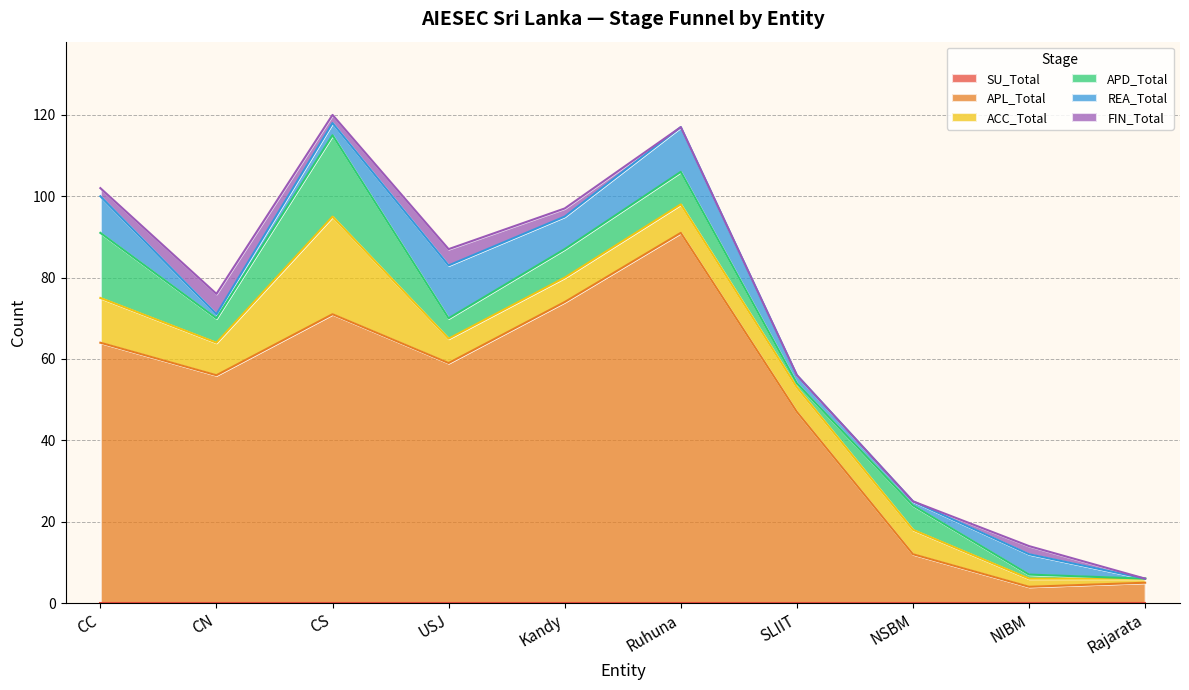

What is the spread (max minus min) of values at SLIIT?

47